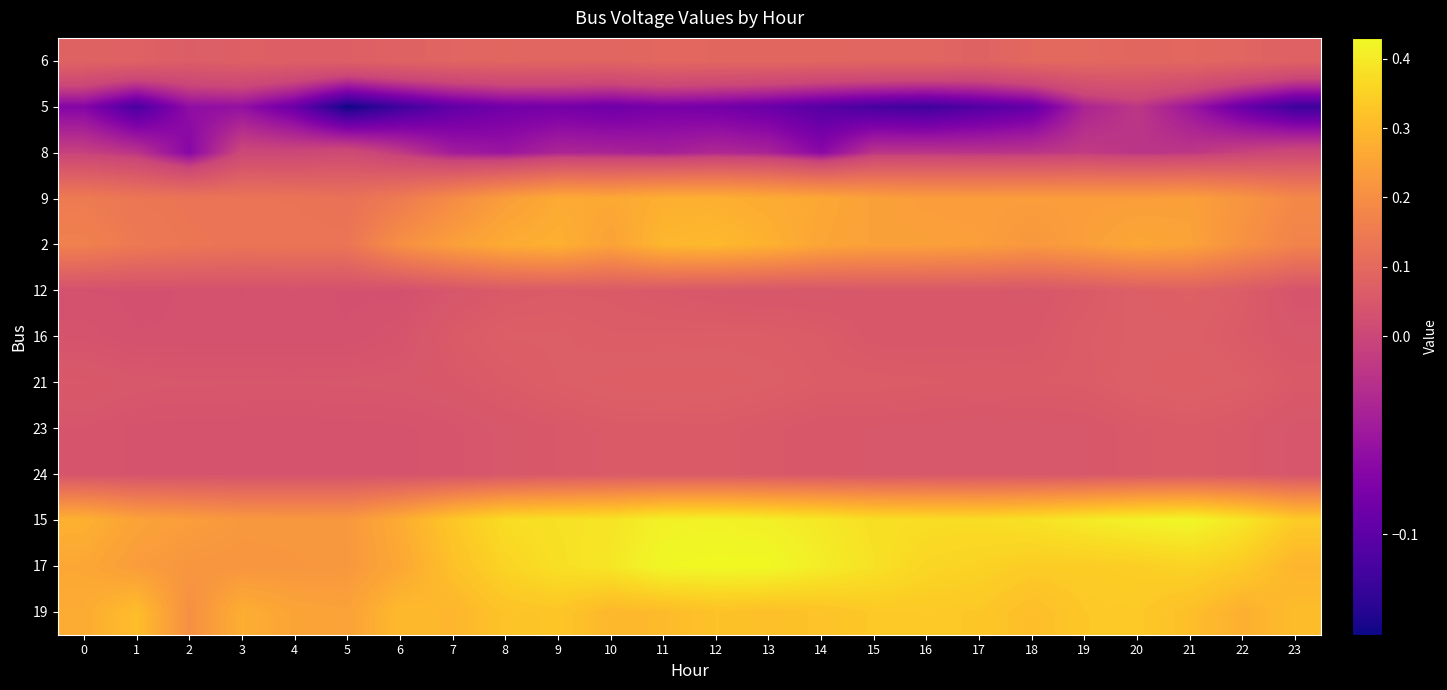

Which has a higher value, 23 or 5?

23